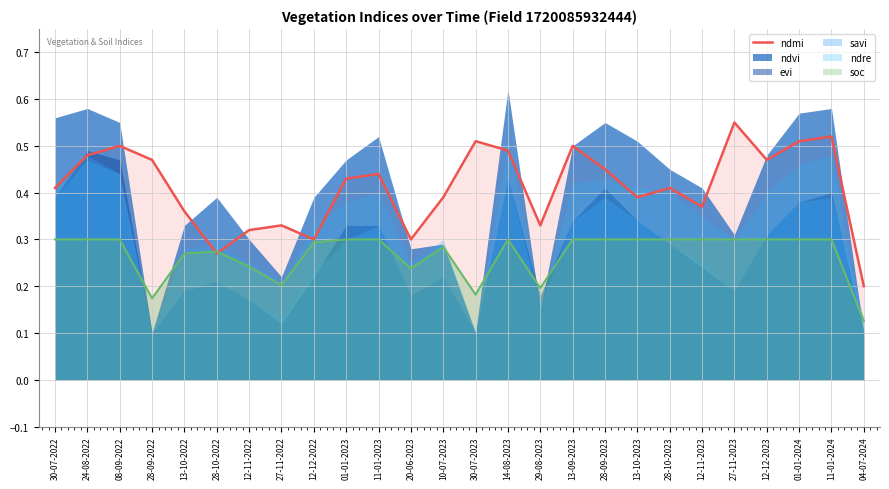

What is the label of the 14th point from the right?

10-07-2023